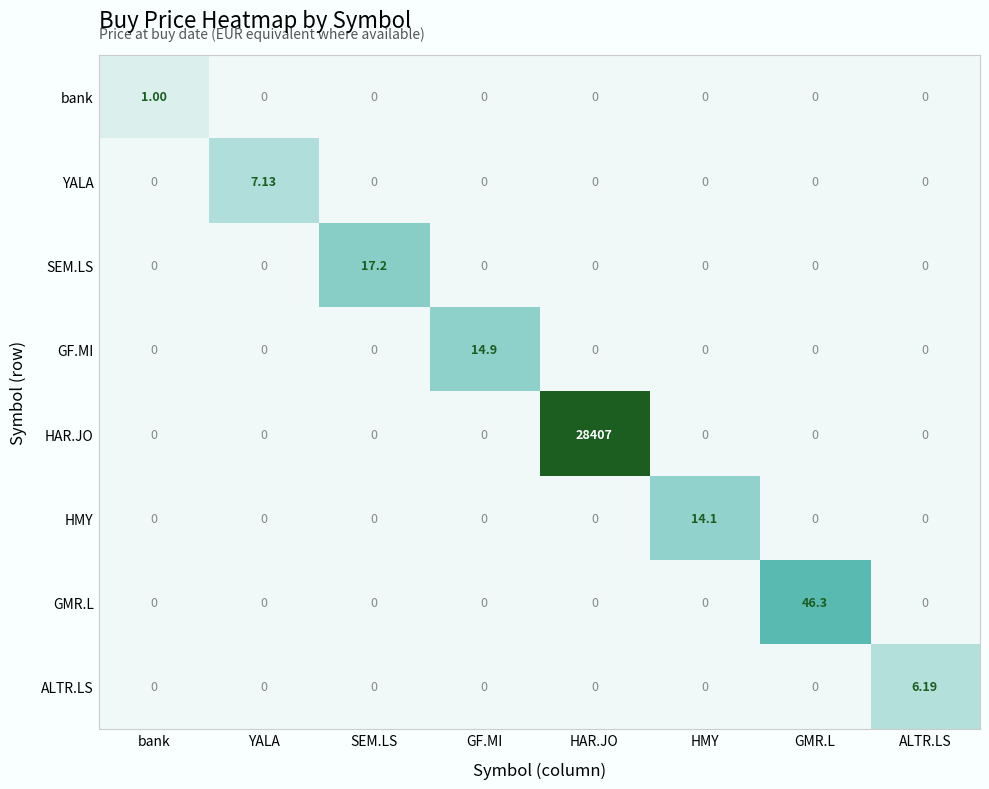

At which category is the sum across all series the highest?

HAR.JO